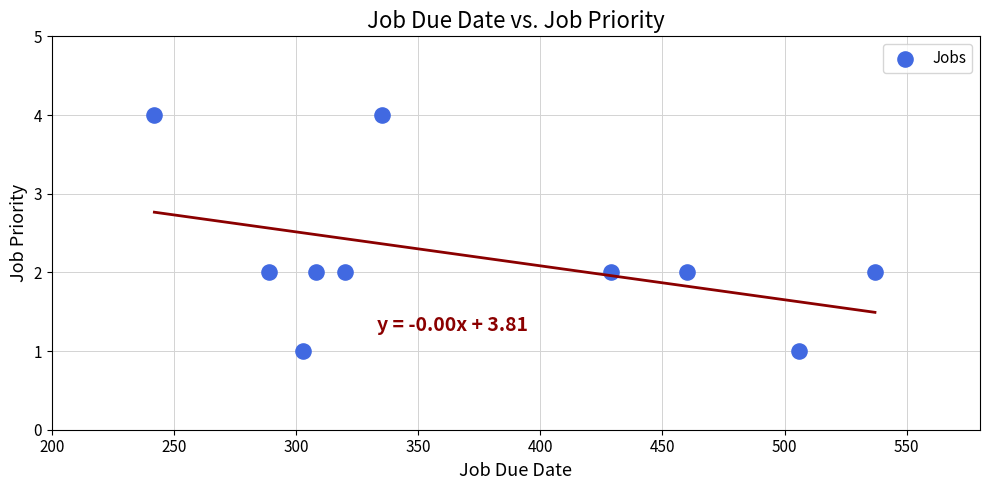

What is the average X value?

373